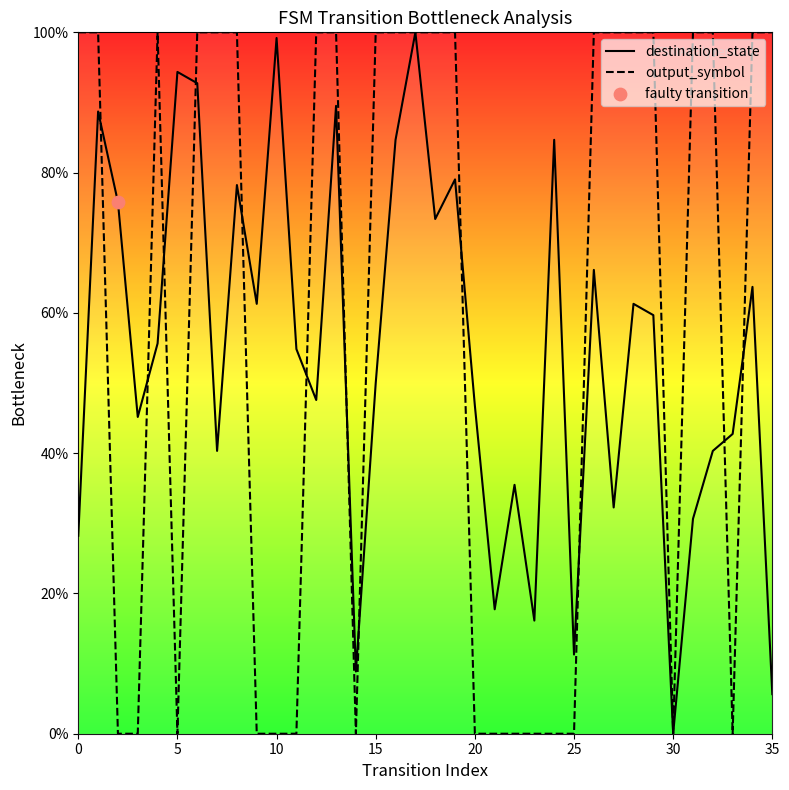

True or false: output_symbol has a value of -31.5 at 5.

False